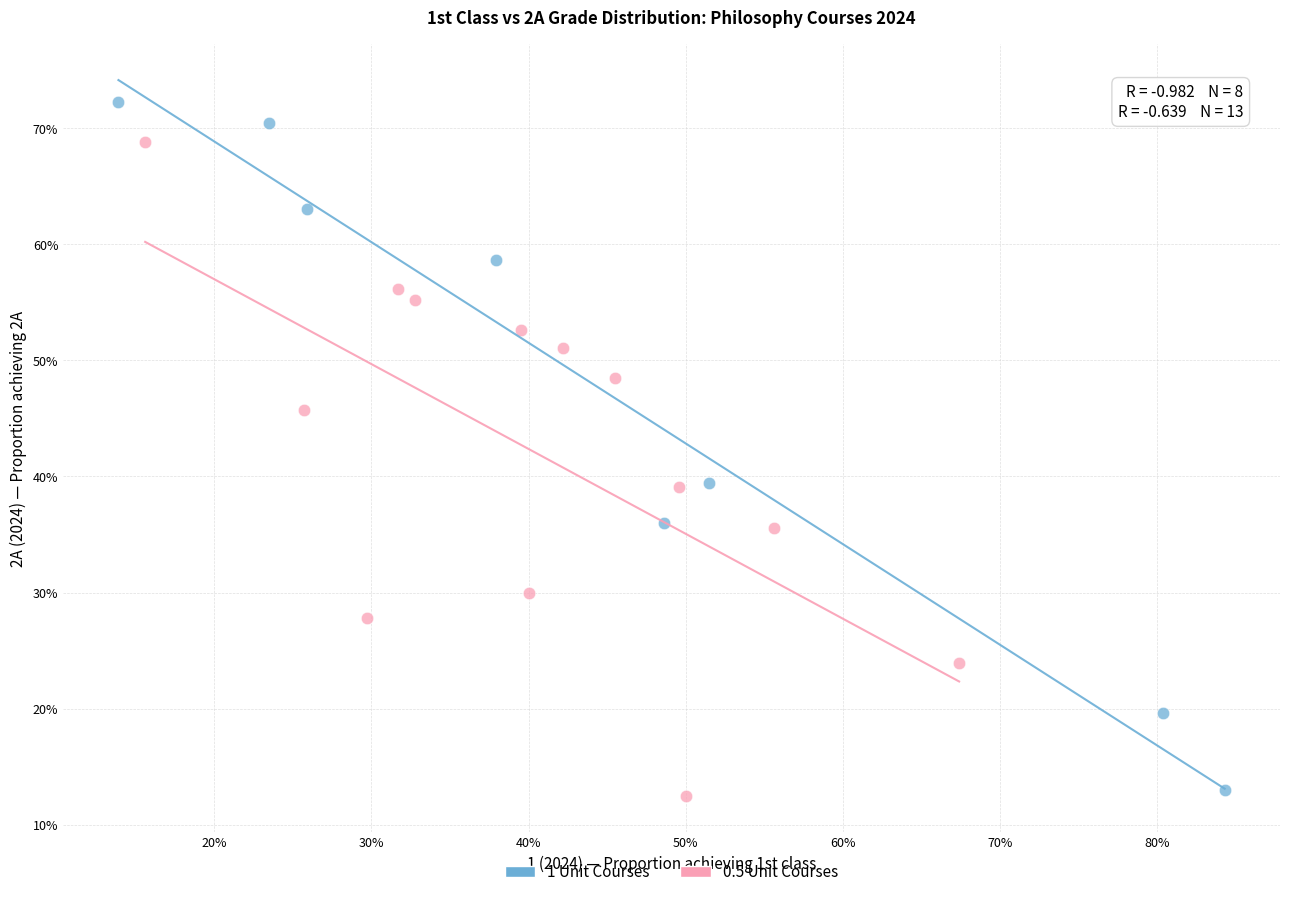

Which series has the largest Y range (max minus min)?

1 Unit Courses